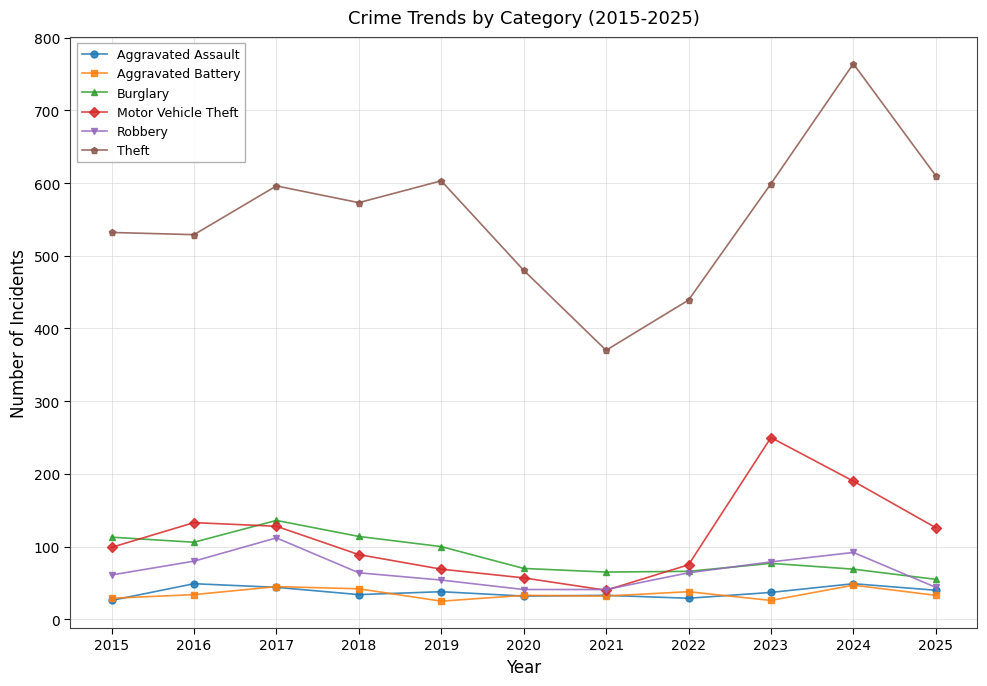

Which series has the largest range (max minus min)?

Theft